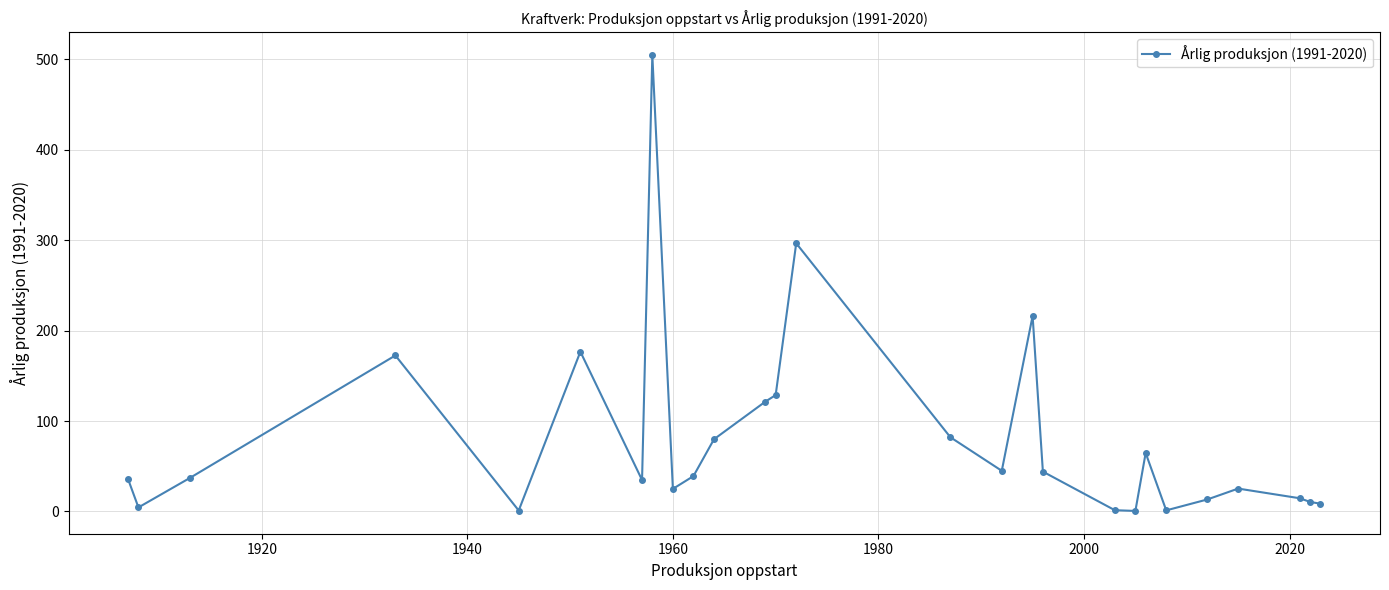

What is the greatest value displayed?

504.6